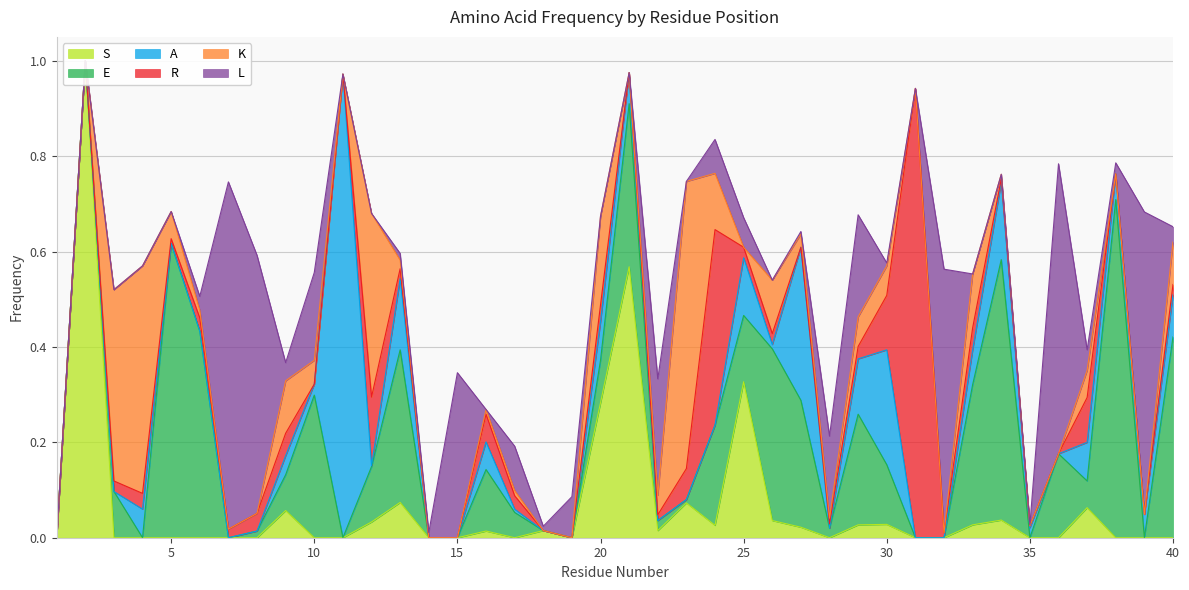

How many interior local peaks does the L series have?

12